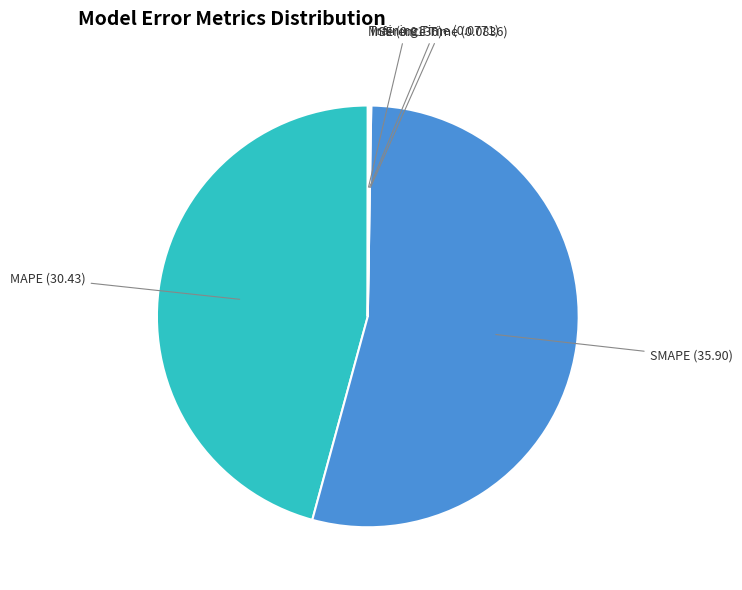

Is there any slice that represents more than half of the pie?

Yes